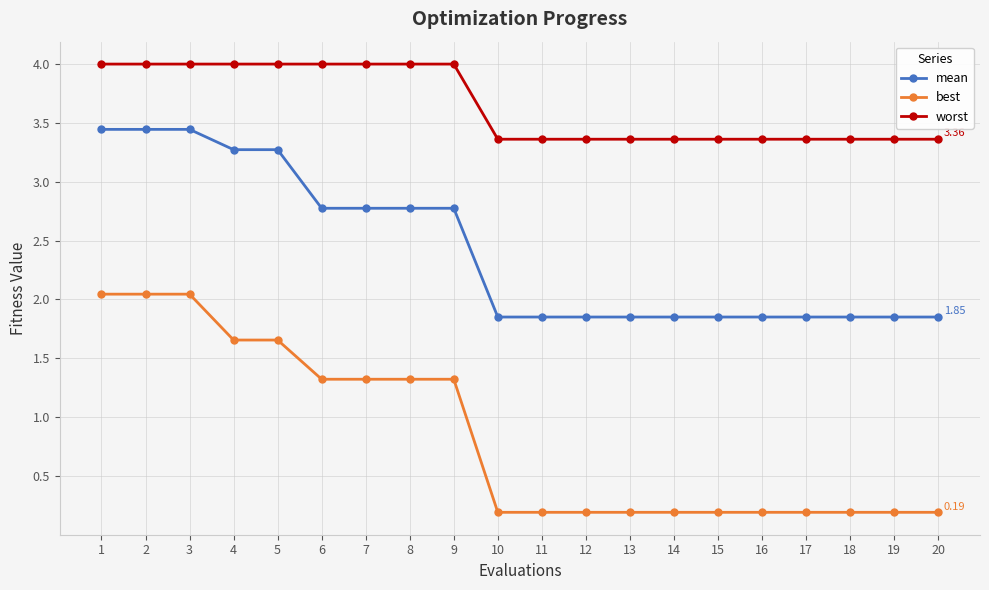

How many lines are shown in the chart?

3